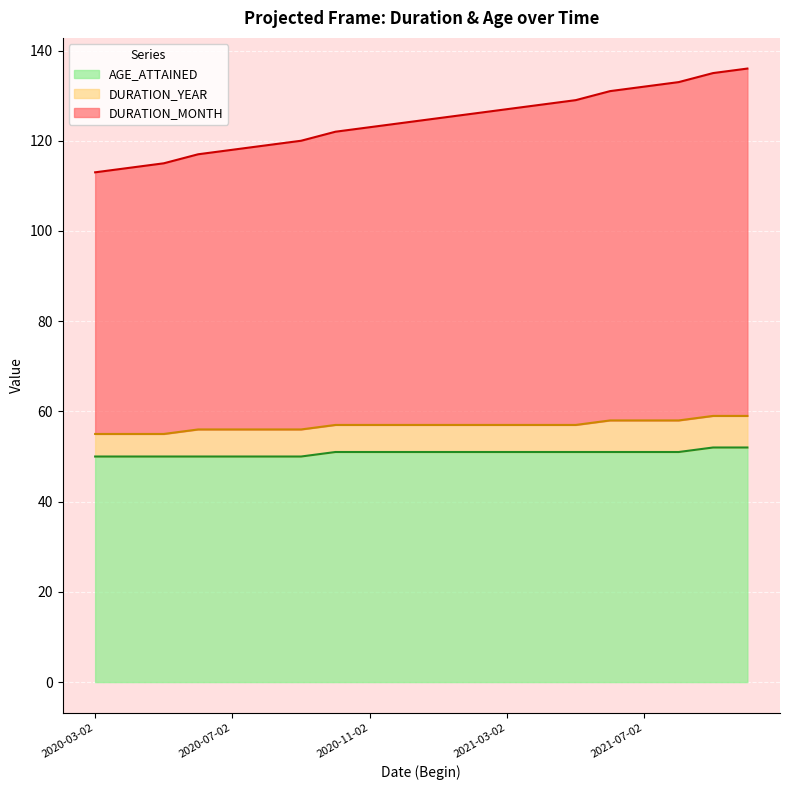

Which series has the widest spread of values?

DURATION_MONTH